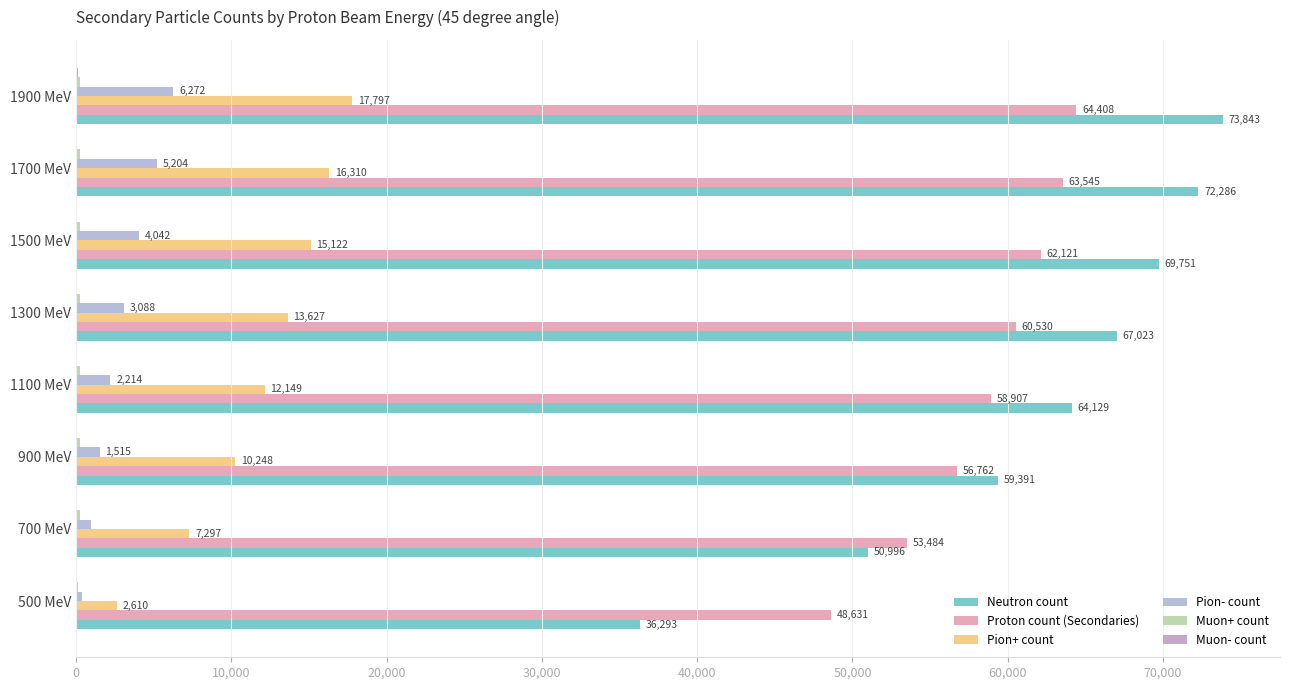

How many series are shown in this chart?

6